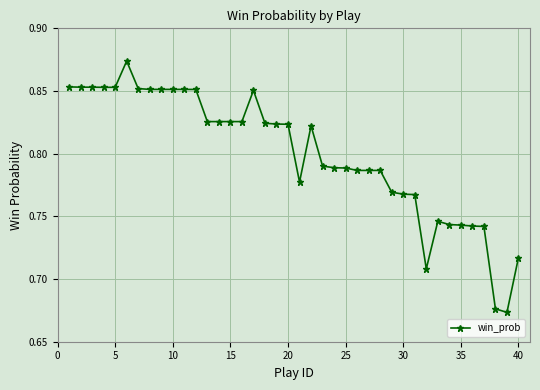

What is the sum of all values?

32.0